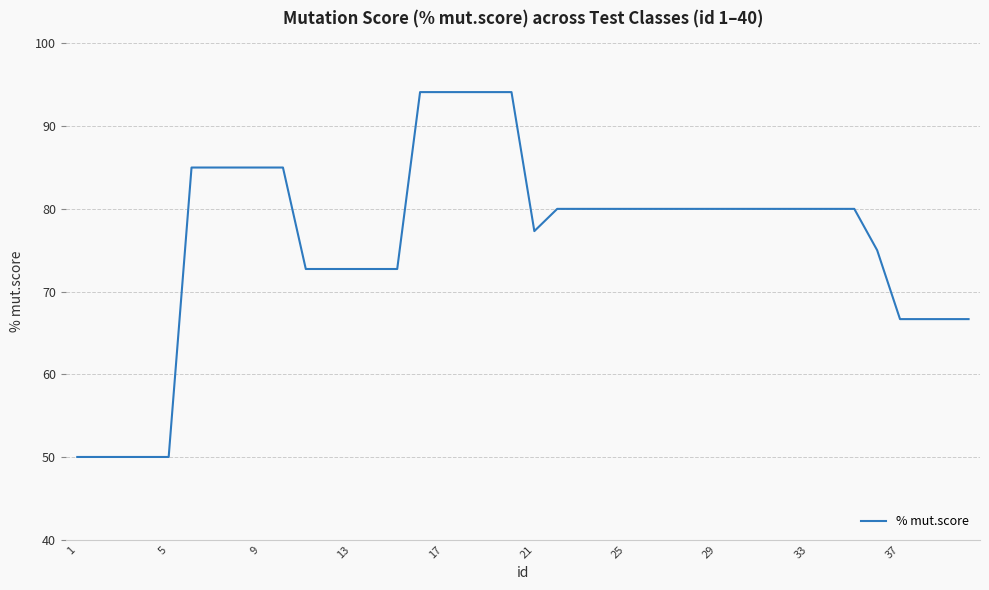

What is the difference between the maximum and minimum values?

44.1